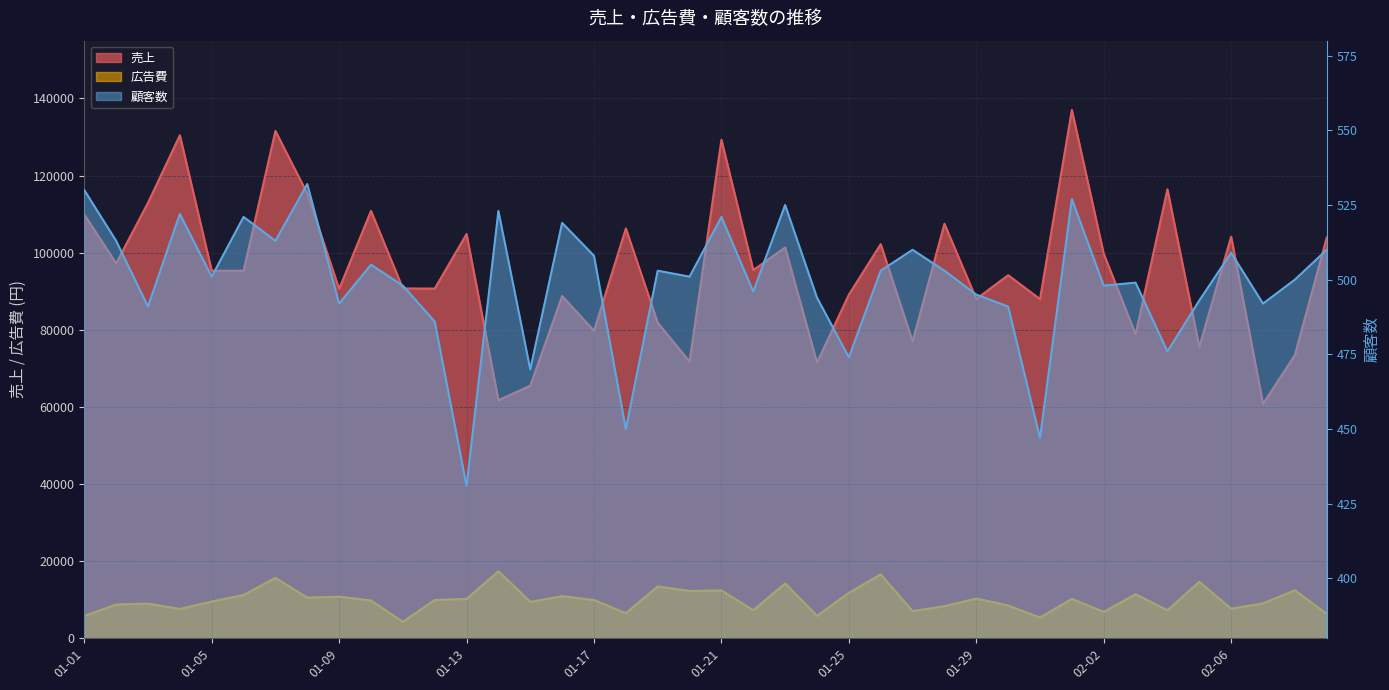

What is the average value of the 売上 series?

95627.3